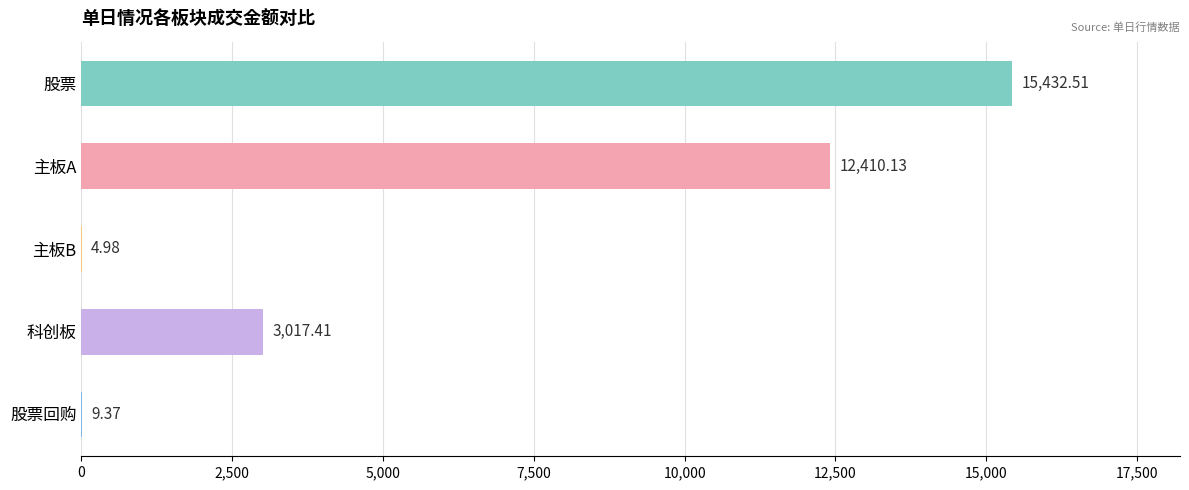

Which category has the highest value across all series?

股票